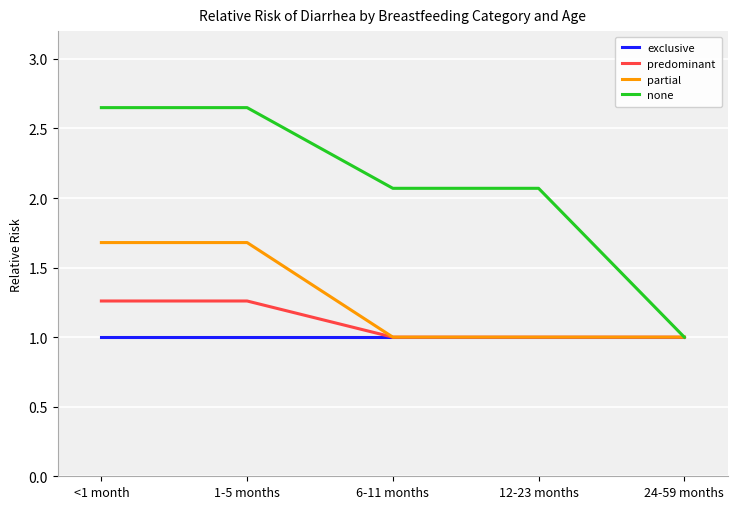

What is the highest value of the exclusive series?

1.0